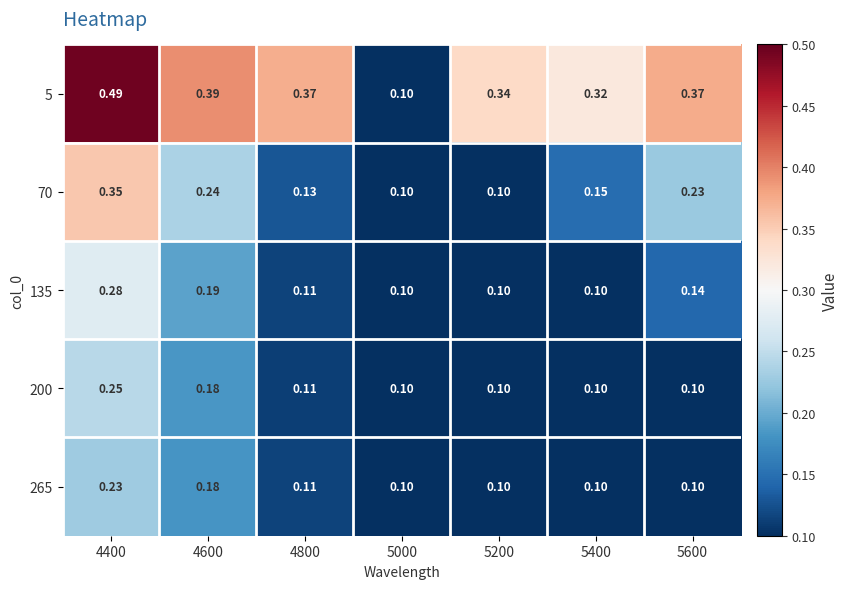

What is the maximum value shown in the chart?

0.5